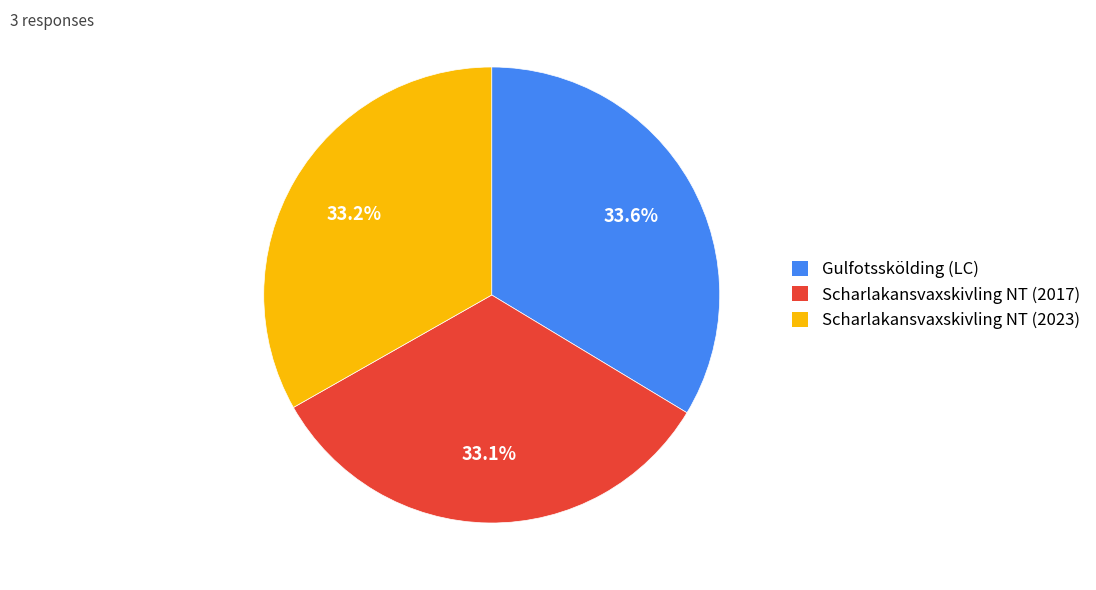

Is Gulfotsskölding (LC) the majority of the pie?

No